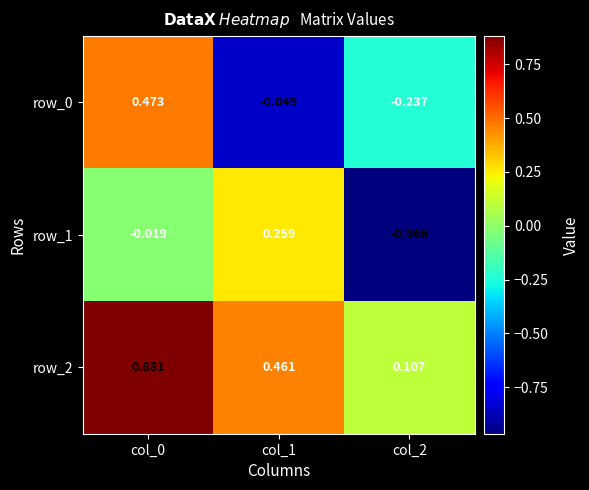

At which category does the chart reach its minimum across all series?

col_2